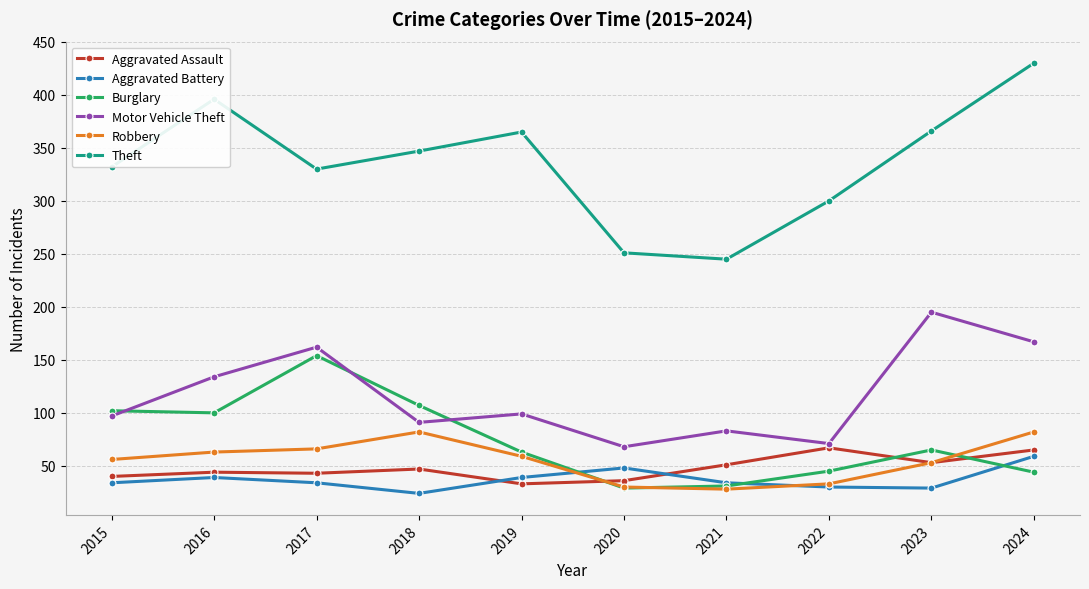

What is the difference between the Aggravated Battery values at 2021 and 2016?

5